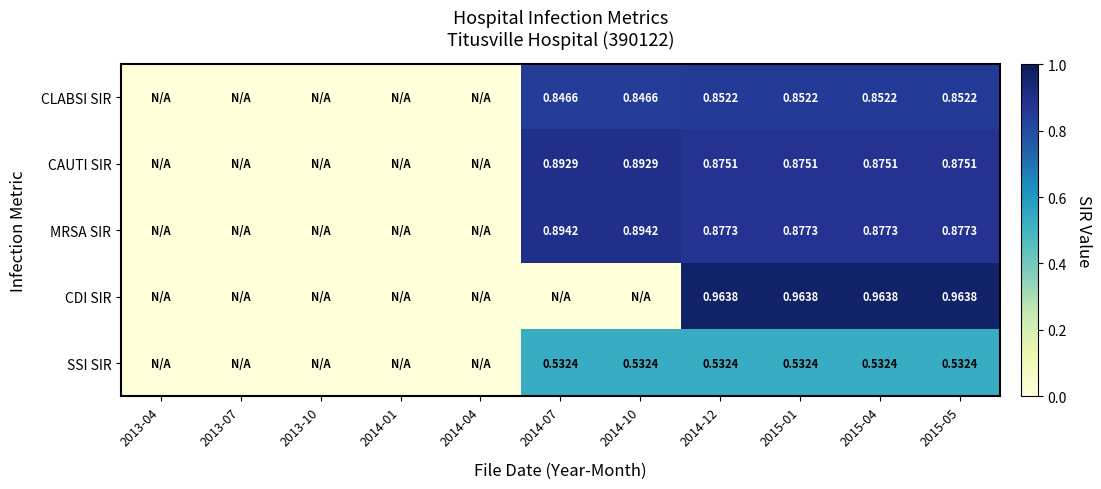

List the labels in order of CLABSI SIR value, largest first.

2014-12, 2015-01, 2015-04, 2015-05, 2014-07, 2014-10, 2013-04, 2013-07, 2013-10, 2014-01, 2014-04